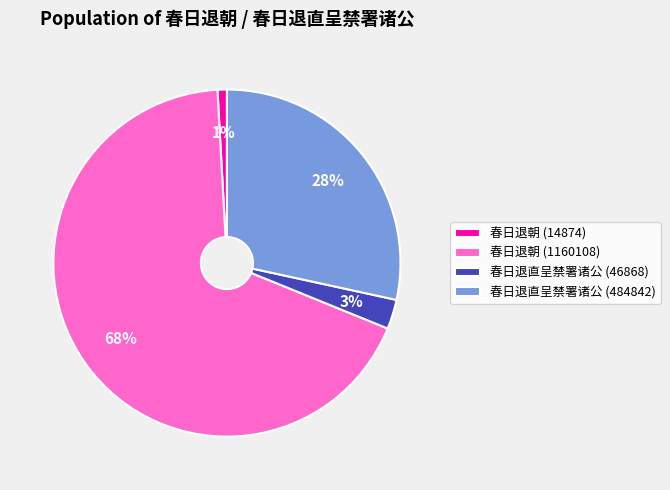

Do 春日退朝 (1160108) and 春日退朝 (14874) together represent more than half of the pie?

Yes